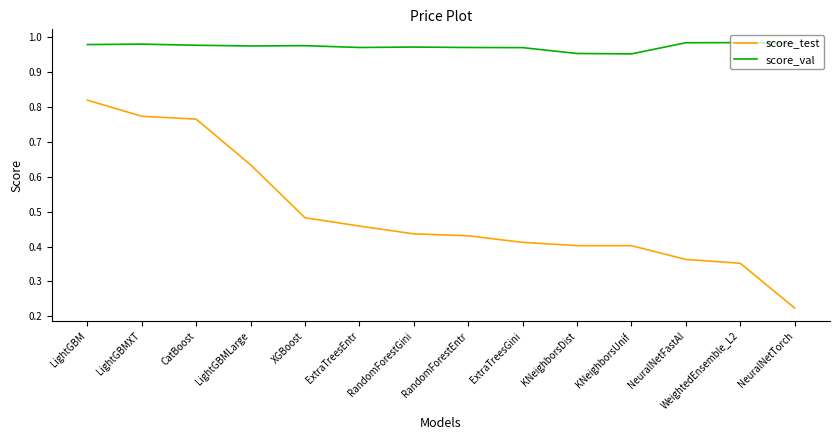

Which category has the highest value in the score_test series?

LightGBM